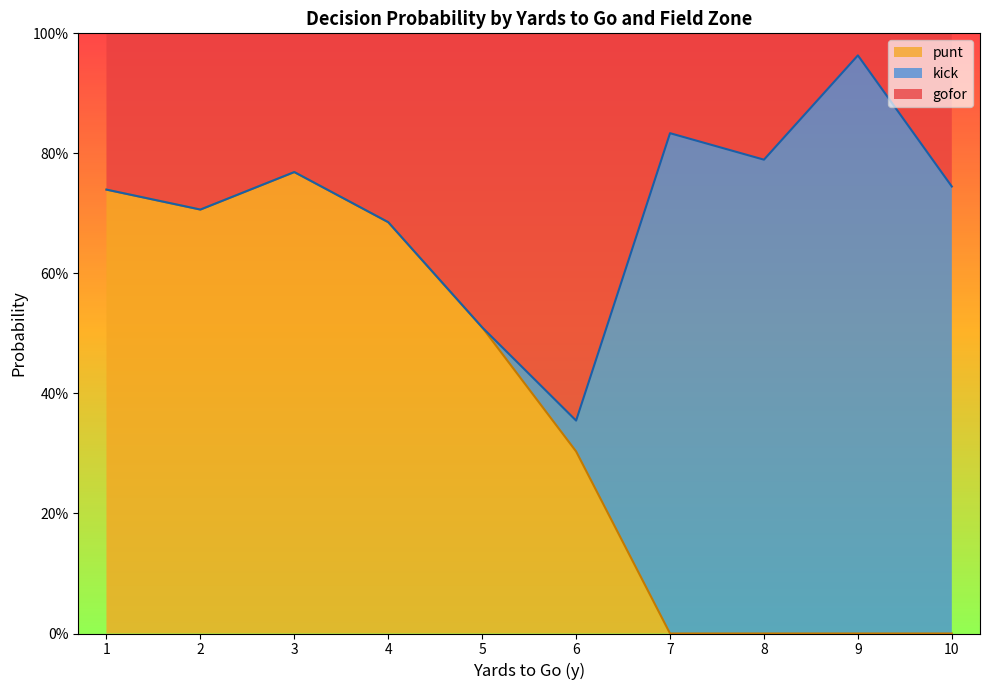

Between 3 and 7, which series saw the biggest shift?

punt